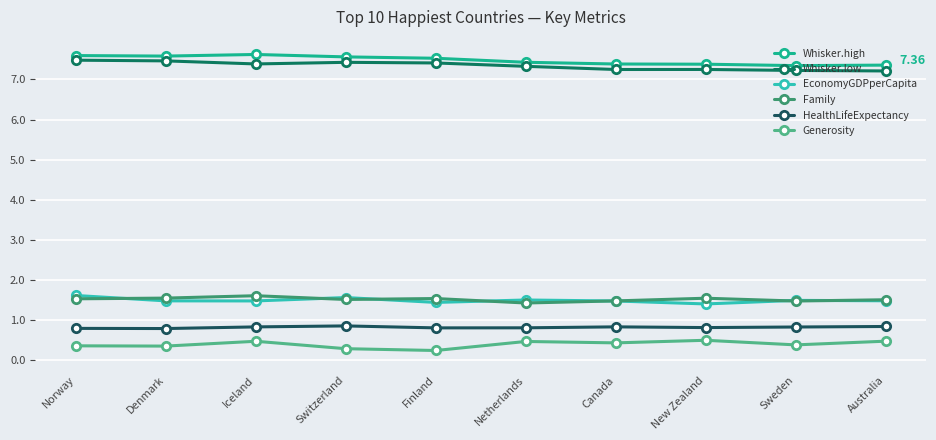

Is this an area chart (filled region under the line)?

No